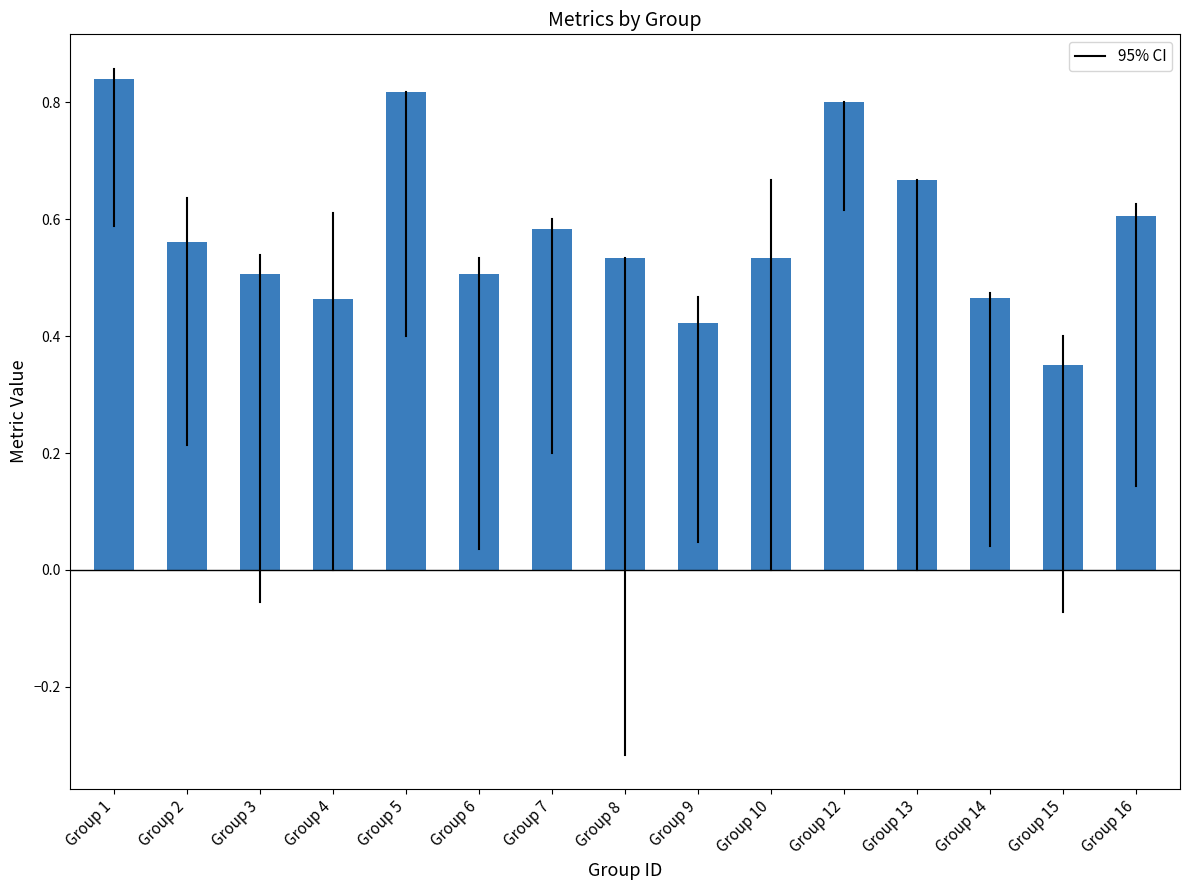

What is the sum of all values?

8.7